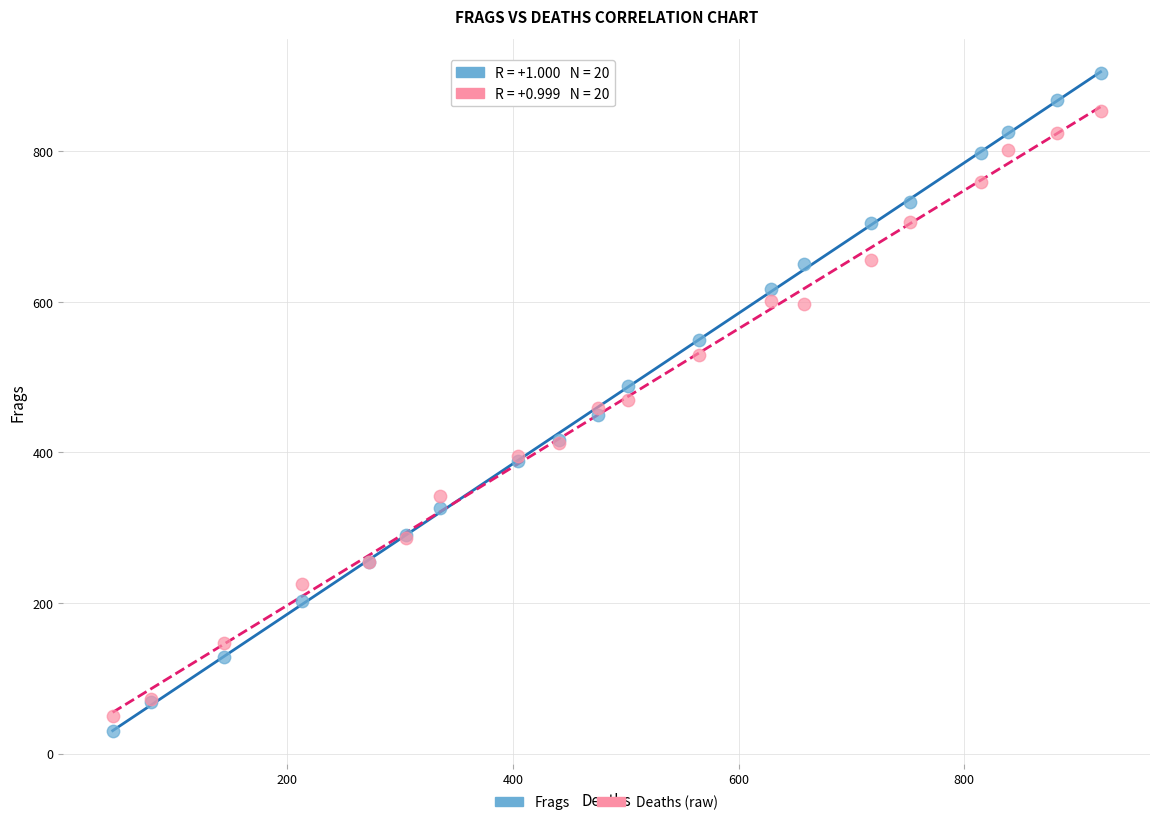

Which series reaches the maximum Y coordinate?

Frags